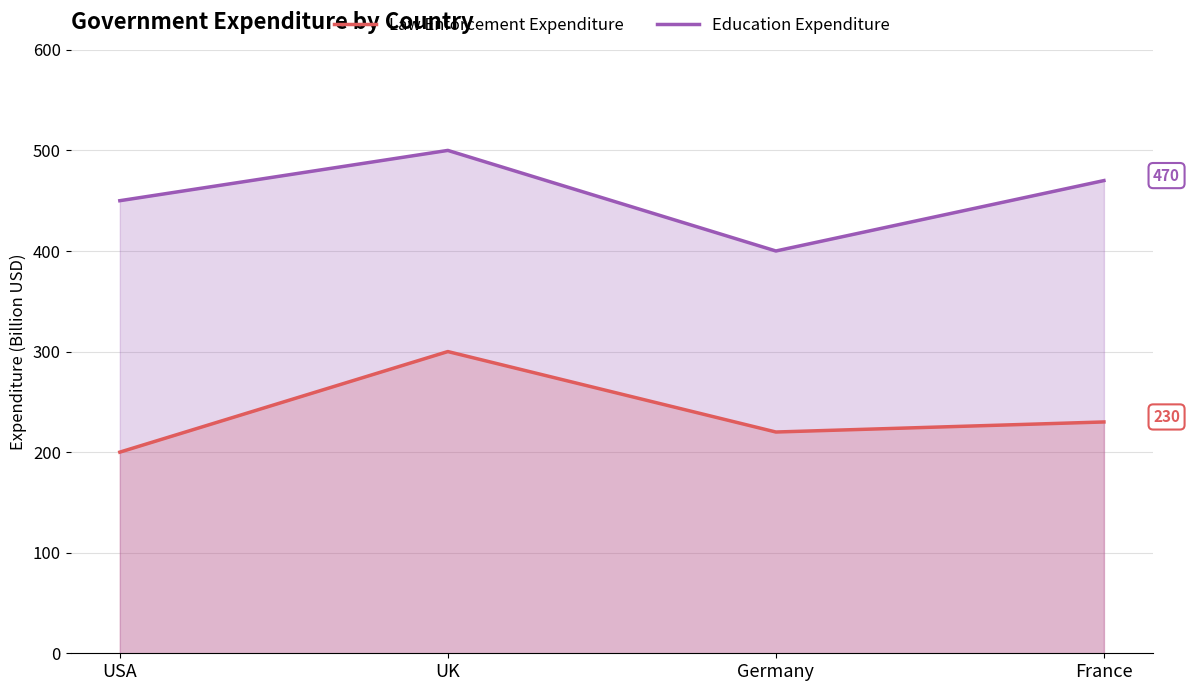

True or false: Education Expenditure and Law Enforcement Expenditure intersect in this chart.

False